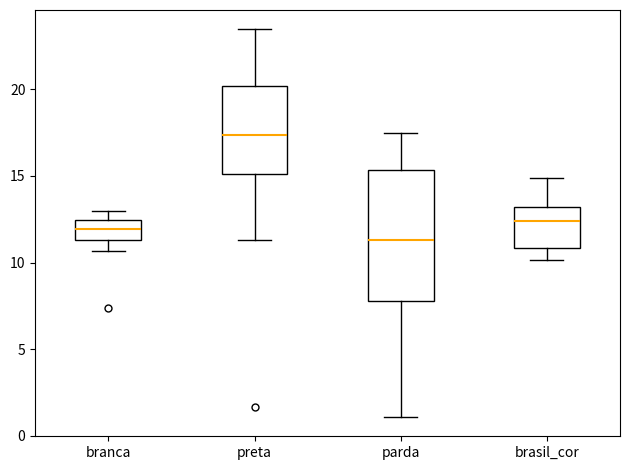

Reading left to right, read every box against the y-axis: the position of its median line, the range the box covers, and the ends of its whiskers. The values are not printed on the chart, so give them approximately, as read against the axis.

branca: median 12.0, box 11.5 to 12.5, whiskers 10.5 to 13.0
preta: median 17.5, box 15.0 to 20.0, whiskers 11.5 to 23.5
parda: median 11.5, box 8.0 to 15.5, whiskers 1.0 to 17.5
brasil_cor: median 12.5, box 11.0 to 13.0, whiskers 10.0 to 15.0